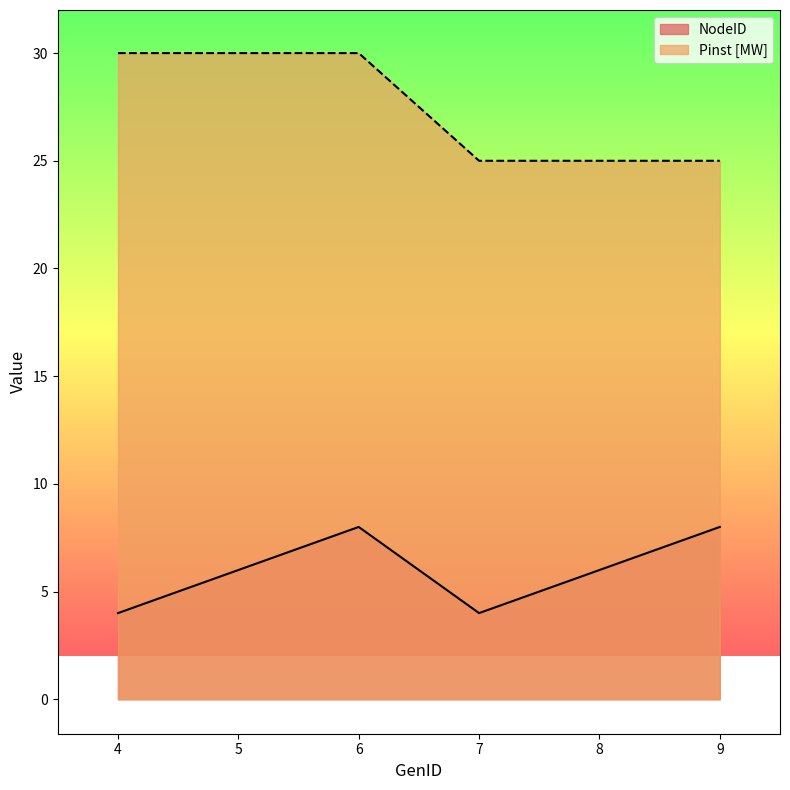

Is it true that NodeID equals 8 at 9?

True